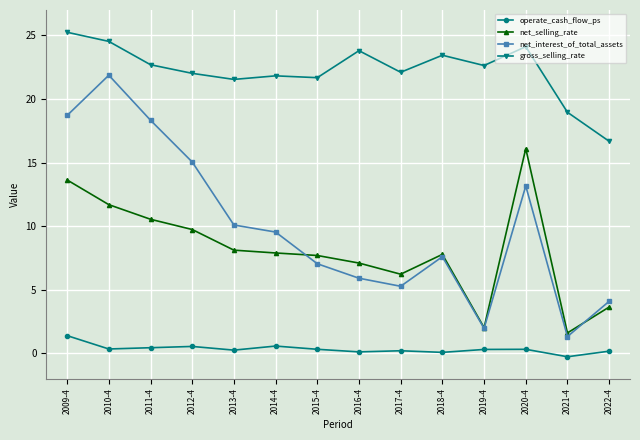

Which series has the largest range (max minus min)?

net_interest_of_total_assets